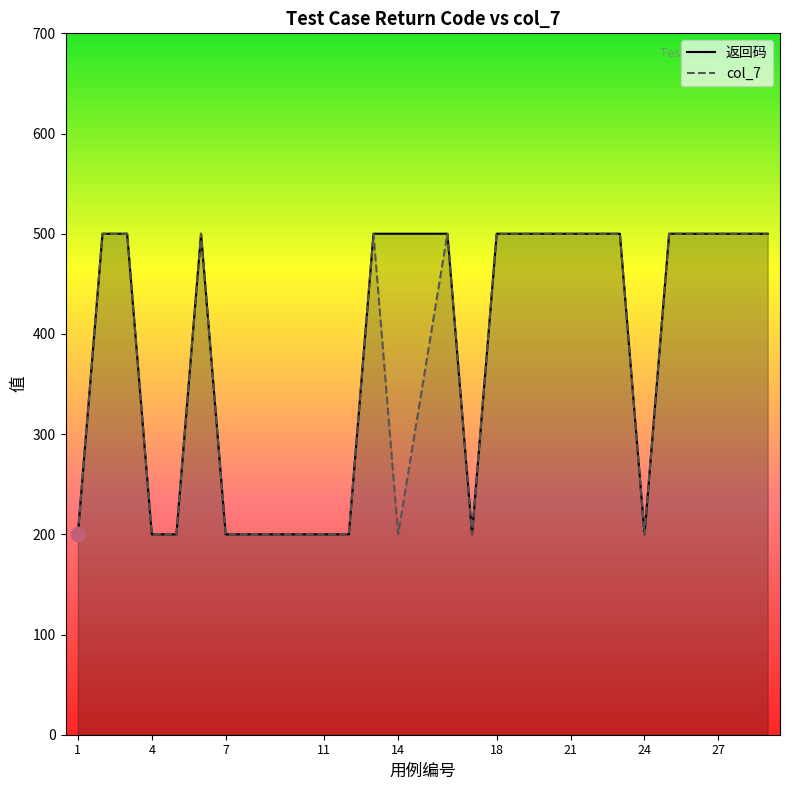

What is the smallest value displayed?

200